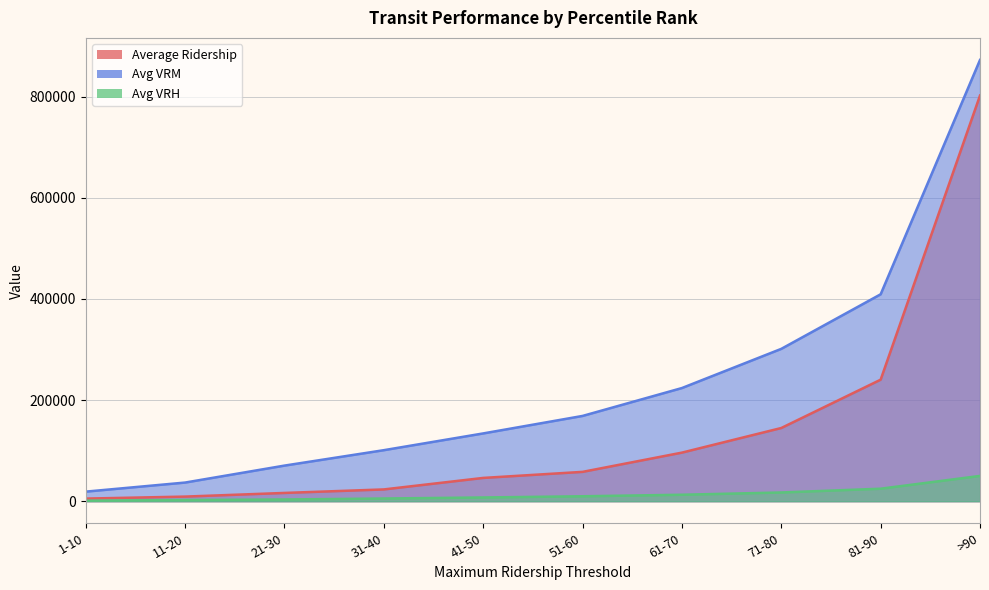

Which series changed the most between 31-40 and 61-70?

Avg VRM